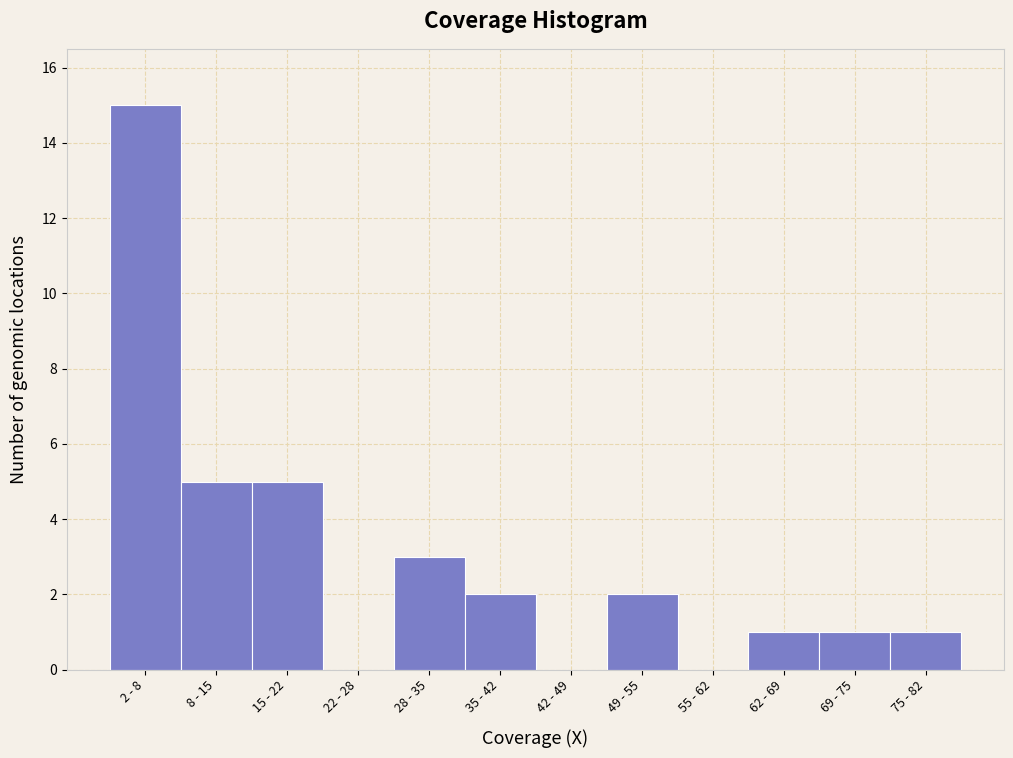

Reading left to right, what are all the values shown in this chart?

2 - 8=15	8 - 15=5	15 - 22=5	22 - 28=0	28 - 35=3	35 - 42=2	42 - 49=0	49 - 55=2	55 - 62=0	62 - 69=1	69 - 75=1	75 - 82=1